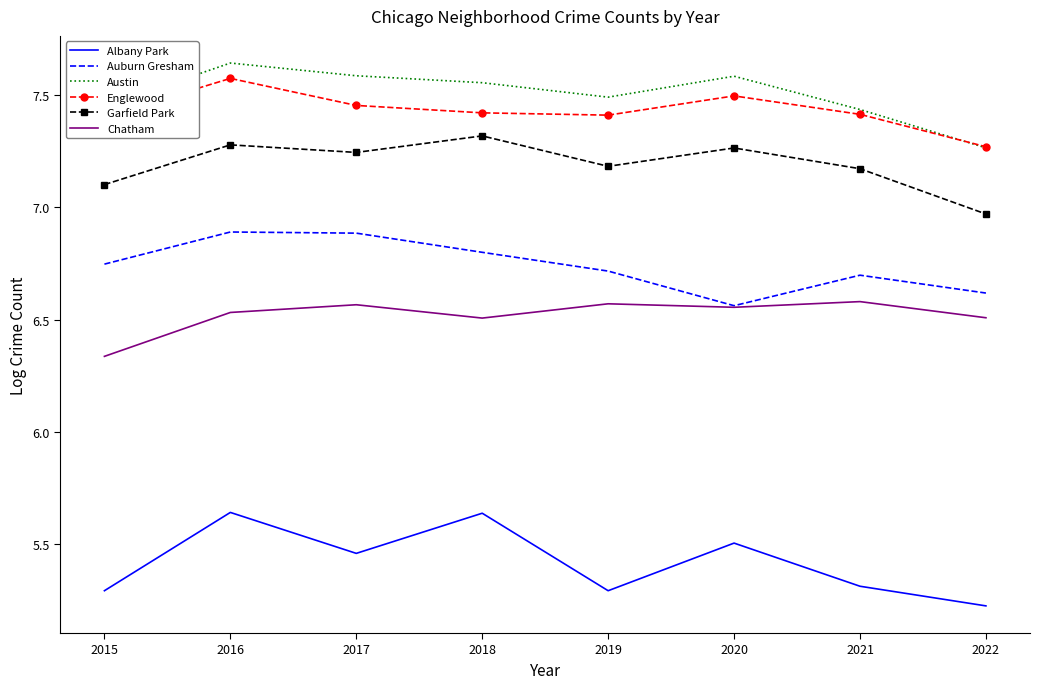

Is it true that Englewood equals 7.4 at 2015?

True